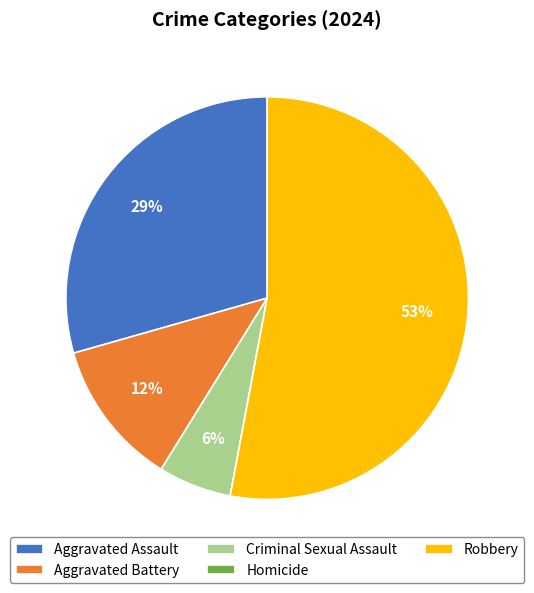

To the nearest percent, what percentage of the pie is Aggravated Assault?

29%